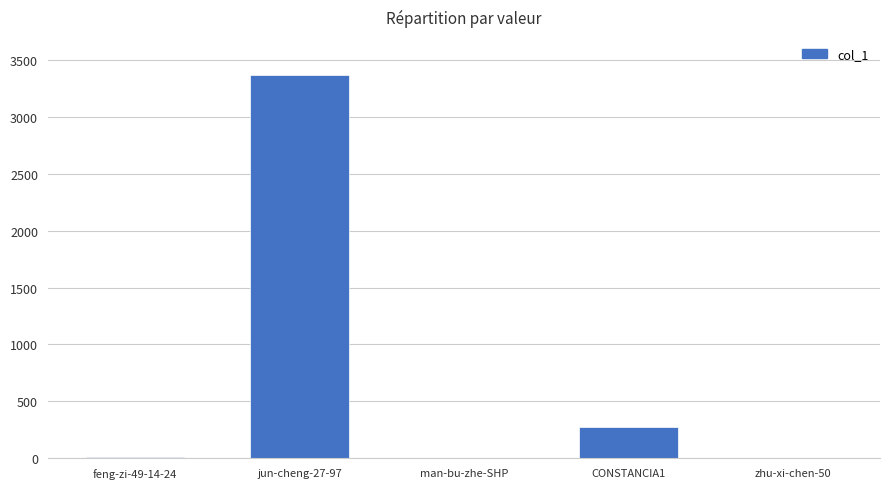

Approximately how many times larger is the value at zhu-xi-chen-50 compared to feng-zi-49-14-24?

0.6